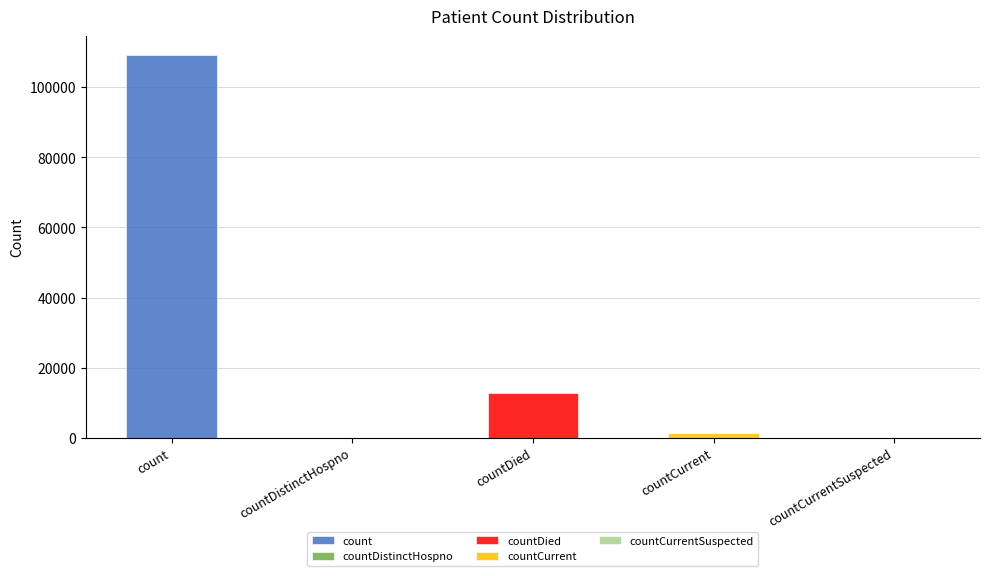

What is the ratio of the value at count to the value at countCurrent?

78.1